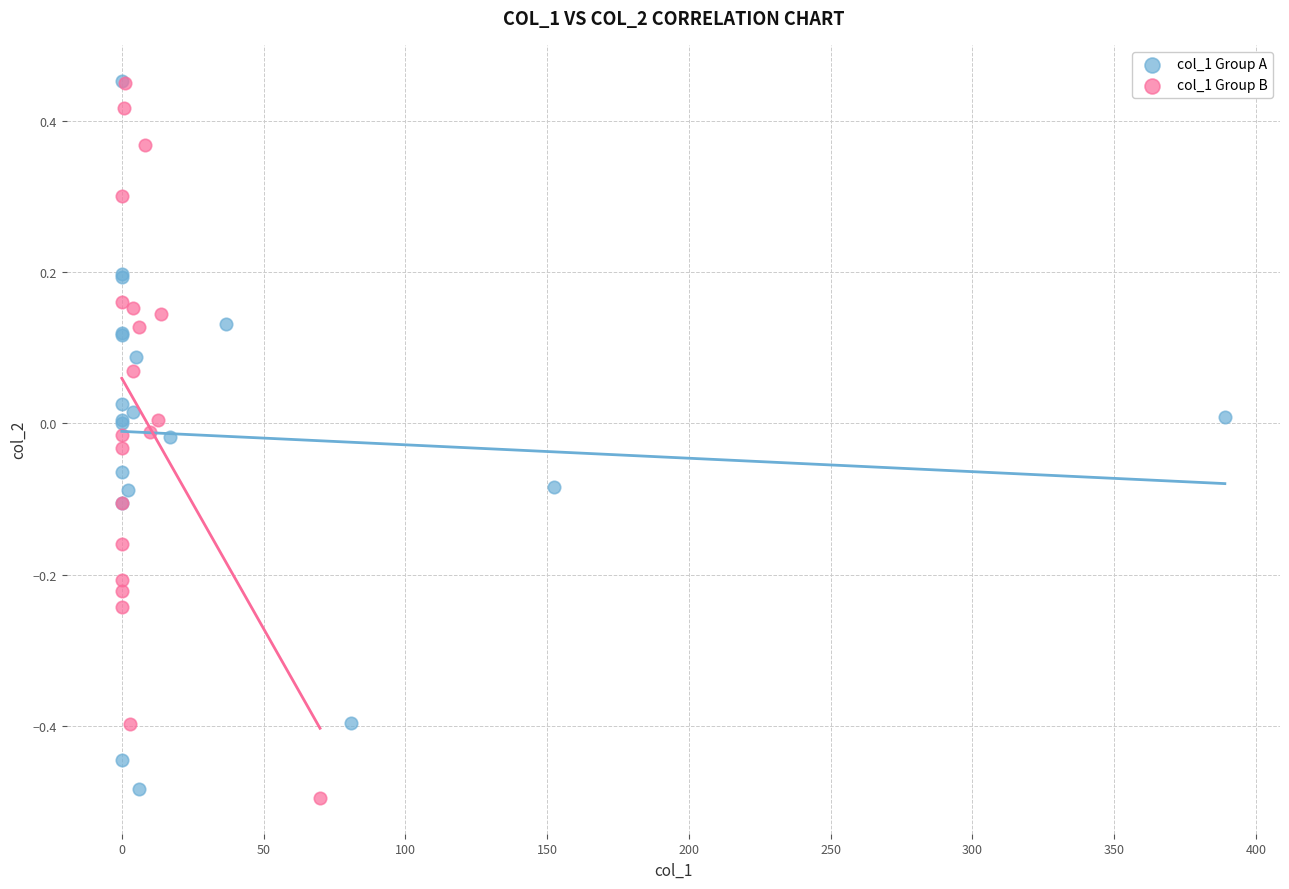

What are all the series names shown in the legend?

col_1 Group A, col_1 Group B